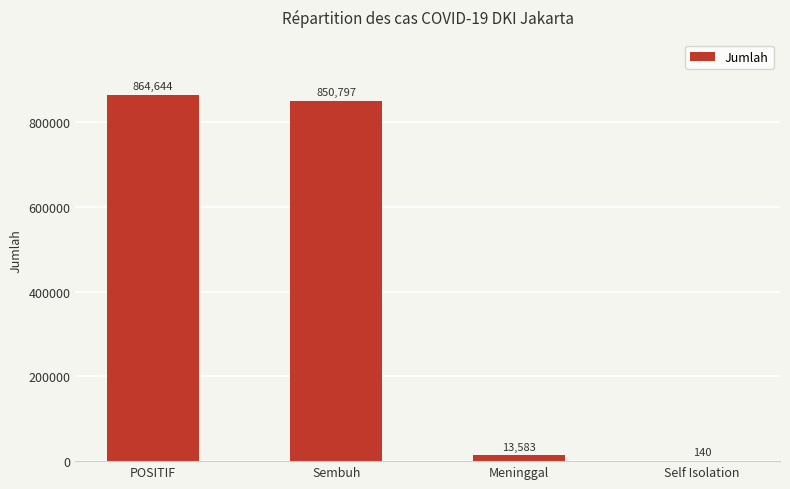

What is the sum of all values?

1729164